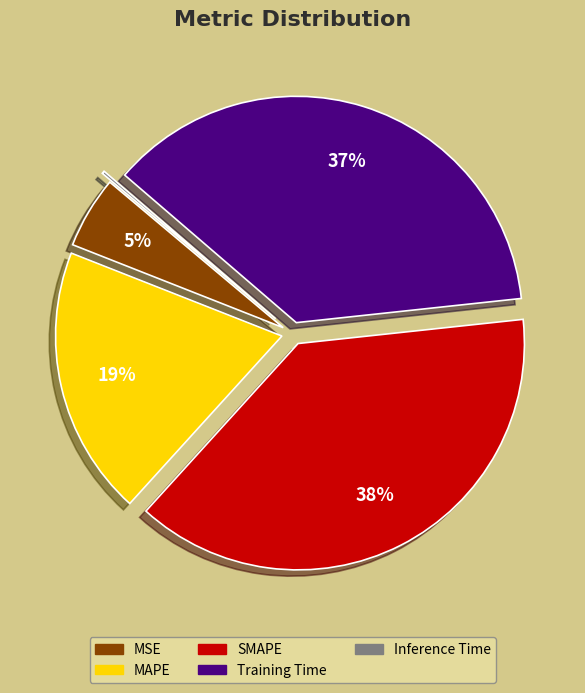

The Training Time slice represents 37% of the pie. True or false?

True